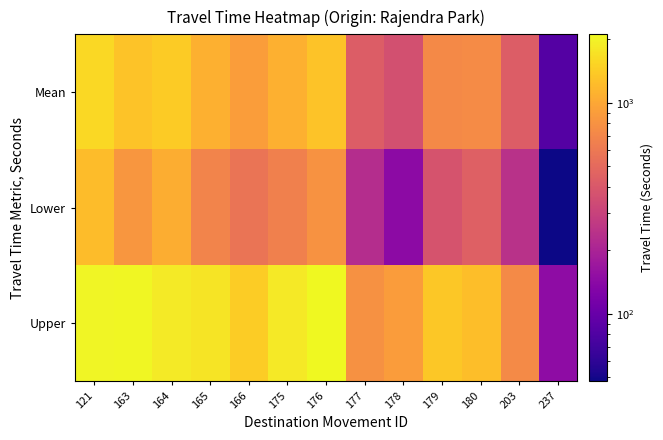

What is the maximum value shown in the chart?

2112